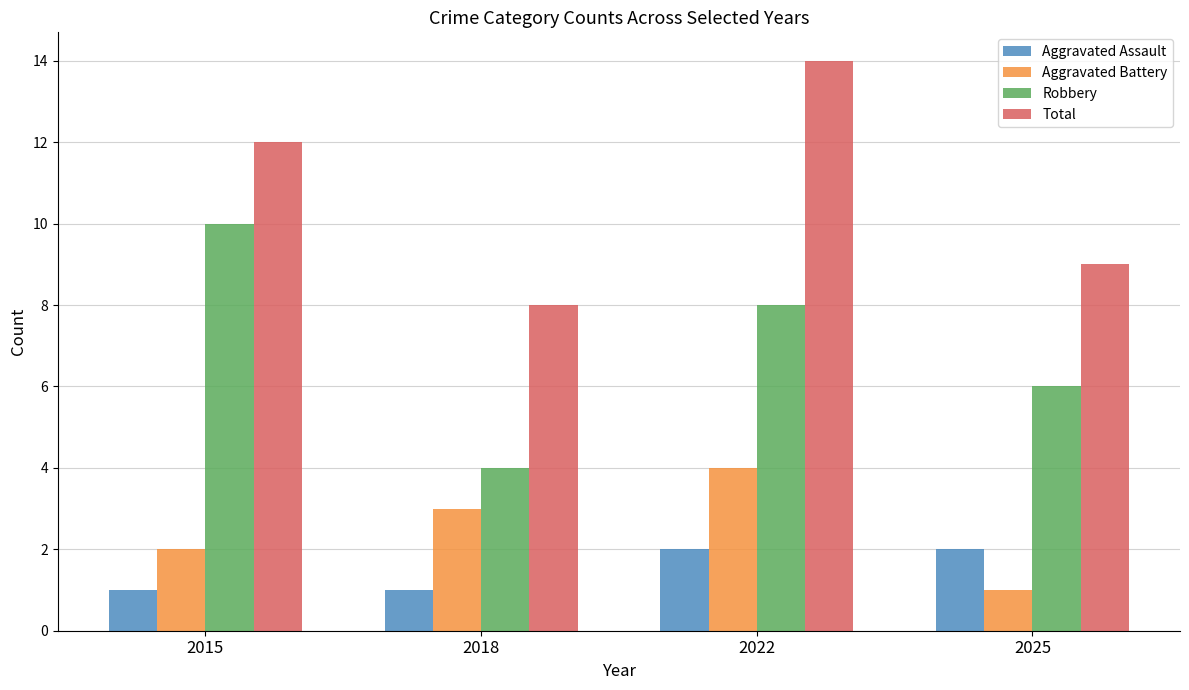

Is the value of Aggravated Assault at 2015 greater than the value of Robbery at 2025?

No